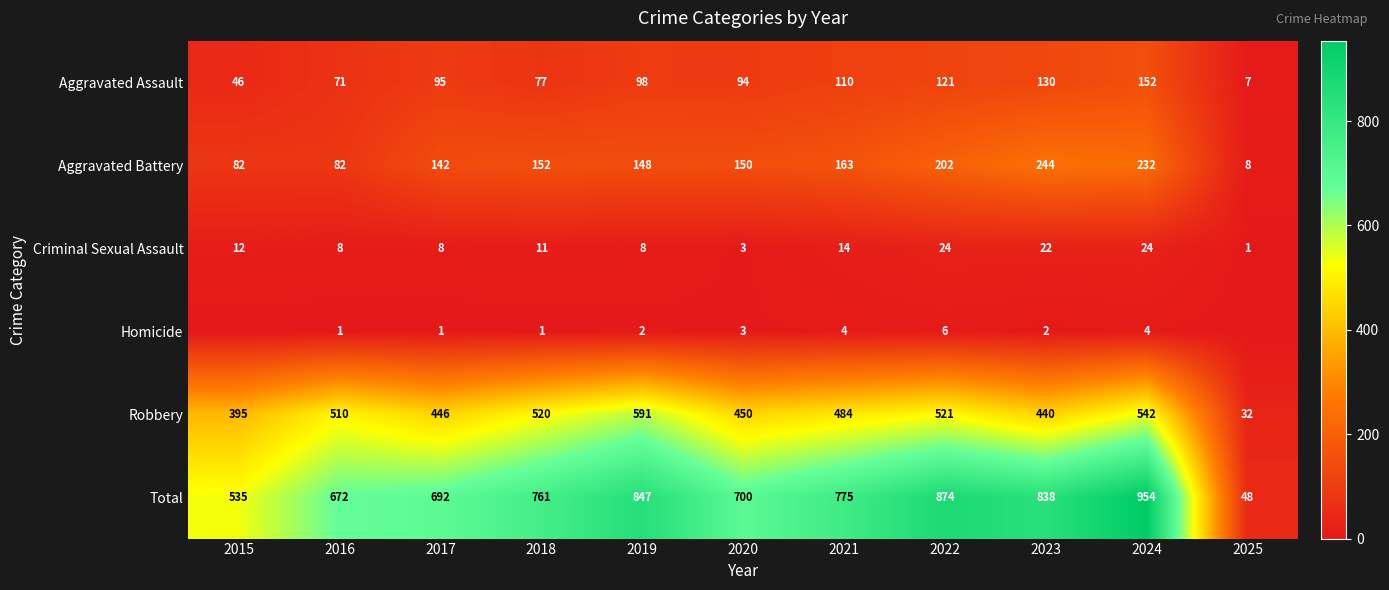

Where is Aggravated Assault nearest to the value 79?

2018